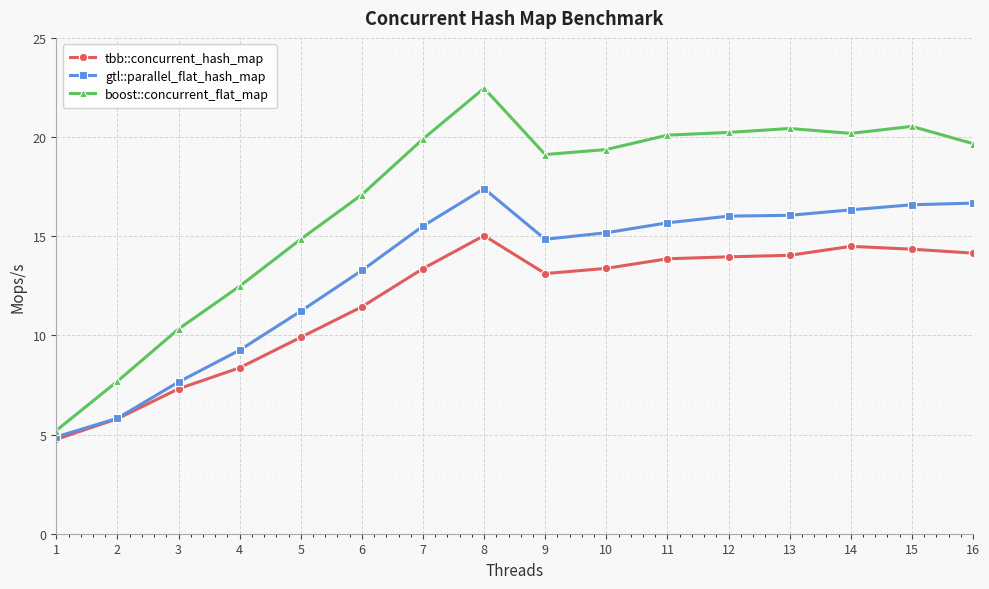

Count the number of categories in the chart.

16